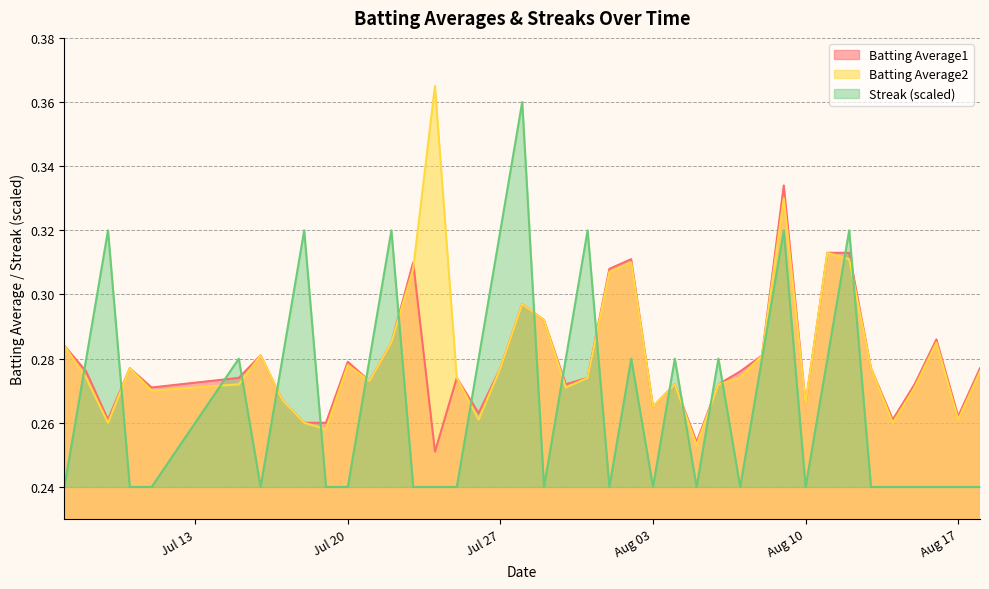

Which series has the largest range (max minus min)?

Streak (scaled)